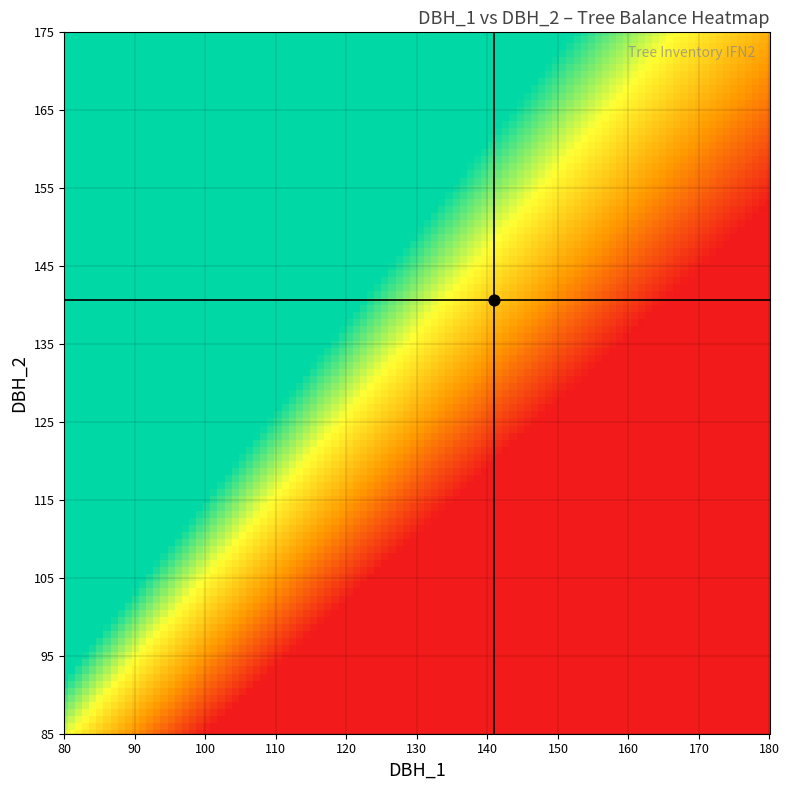

Between dbh_1 and dbh_2, which is larger?

dbh_1